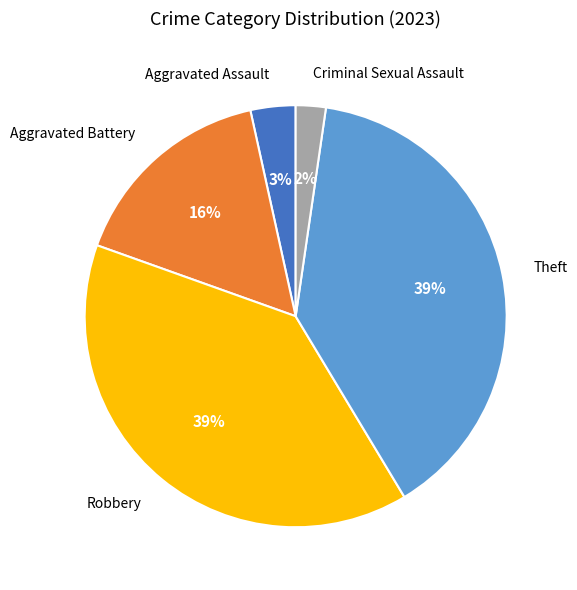

What is the ratio of the value at Criminal Sexual Assault to the value at Aggravated Assault?

0.7